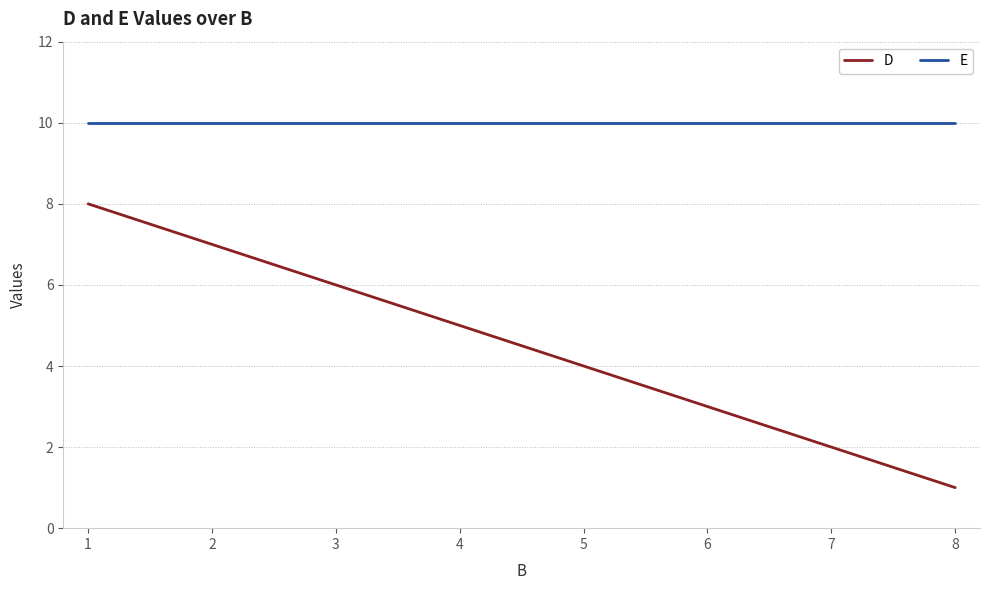

The D series shows 11 at 2. True or false?

False